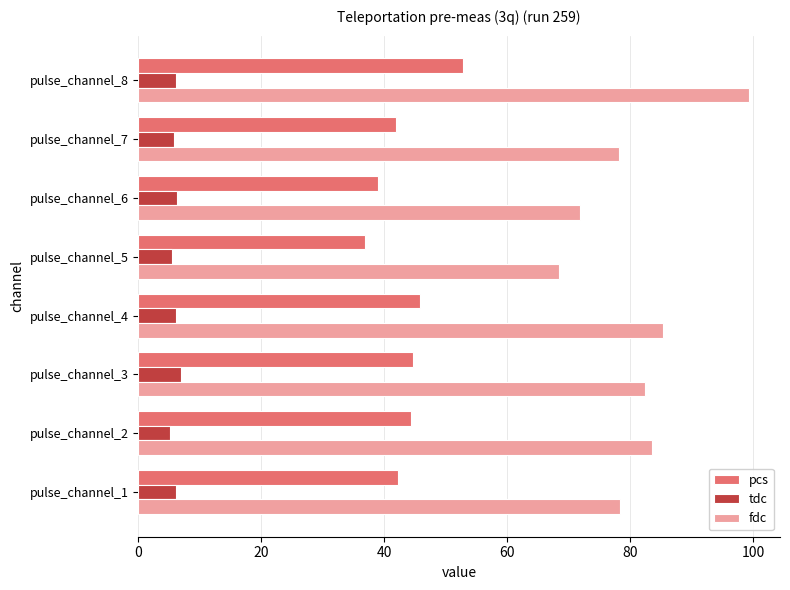

Which series has the widest spread of values?

fdc